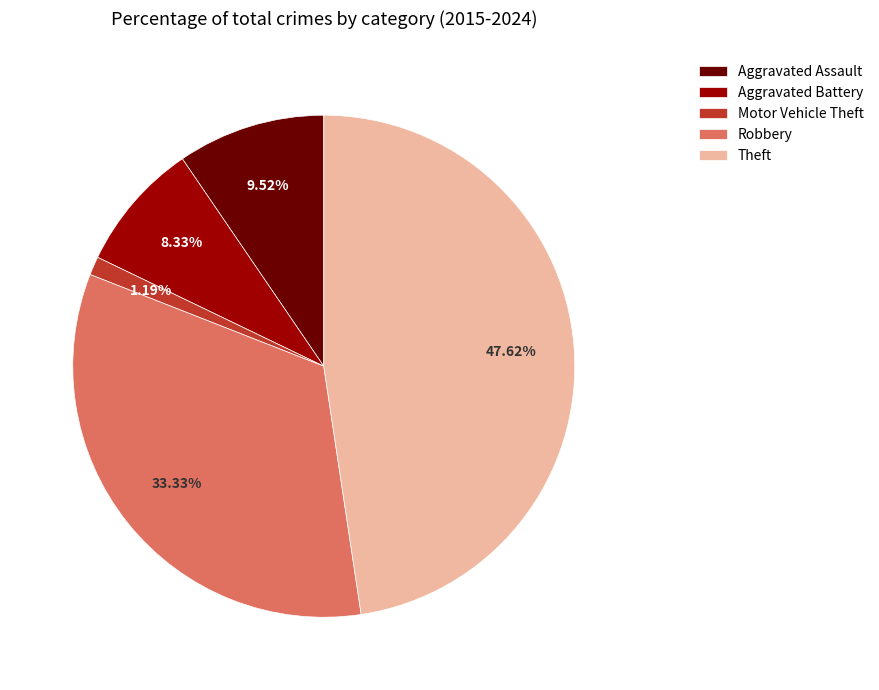

Is there a majority slice in this chart?

No